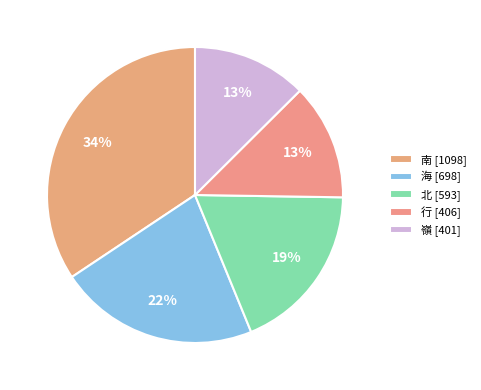

Is 南 the majority of the pie?

No